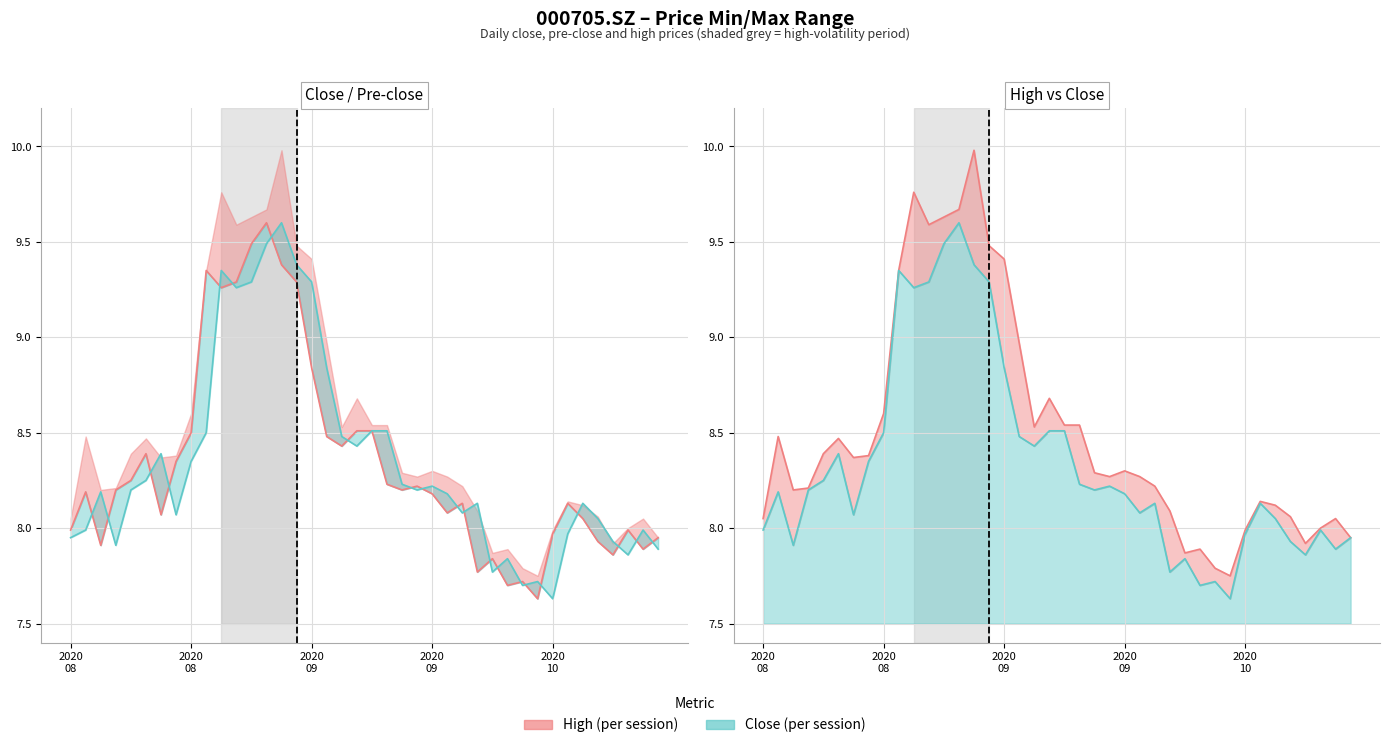

Does the chart display data point markers on the line(s)?

No